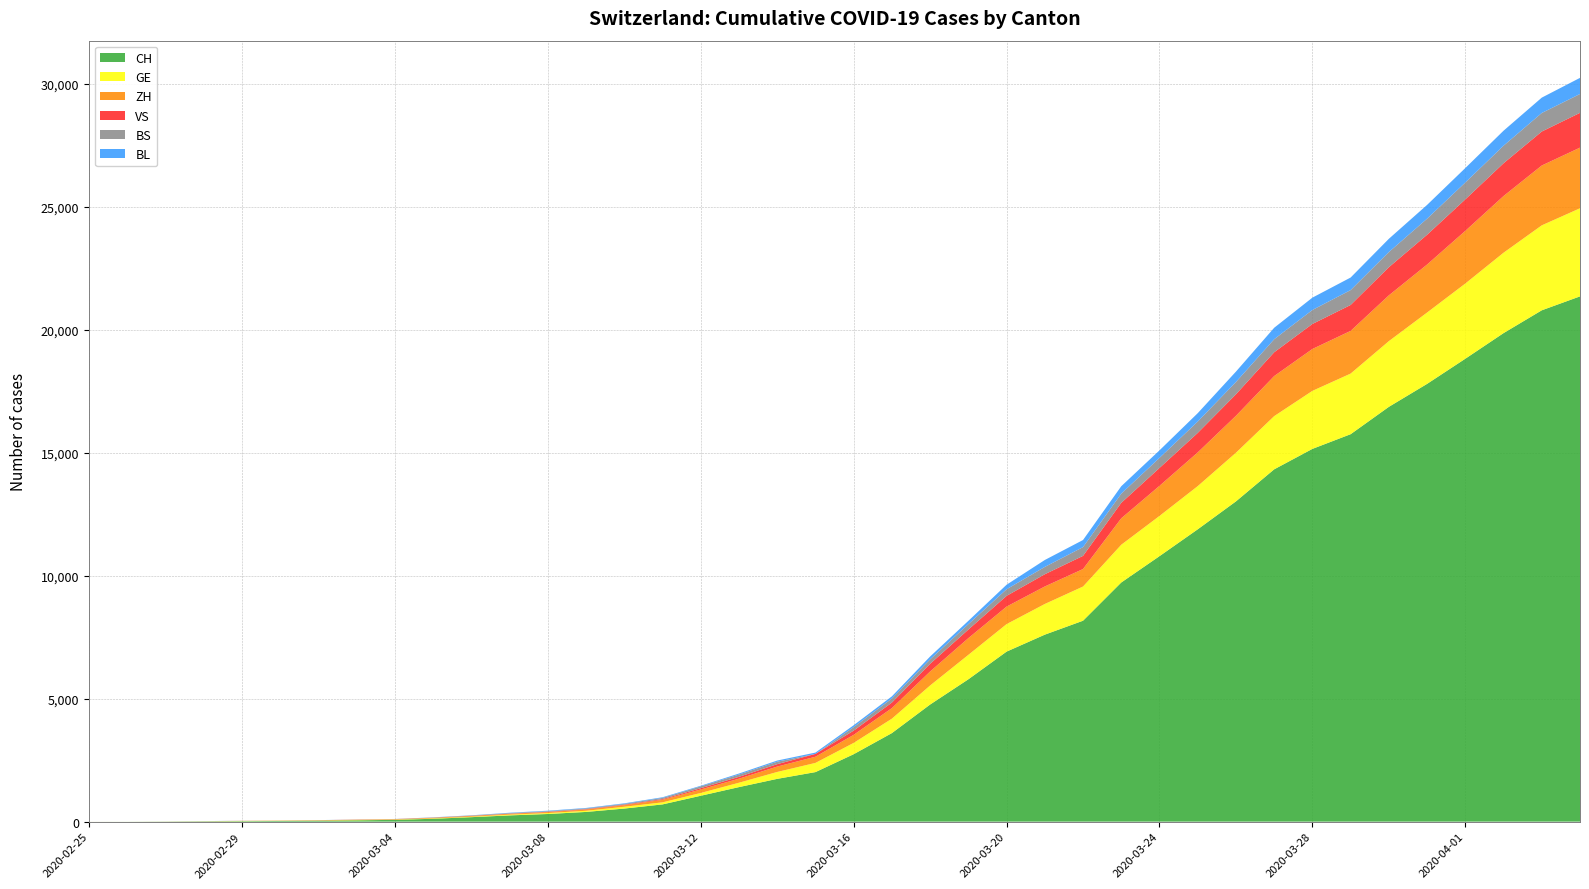

Reading left to right, transcribe all the data shown in this chart.

CH: 1	2	6	13	20	27	37	54	73	117	182	254	311	395	532	701	1053	1405	1740	2015	2743	3602	4764	5790	6916	7606	8173	9728	10799	11891	13027	14331	15163	15760	16873	17807	18830	19872	20800	21366
GE: 0	1	1	4	6	8	8	11	11	15	19	30	38	47	73	84	114	178	281	374	460	587	775	994	1119	1248	1391	1536	1636	1757	1979	2164	2360	2466	2673	2902	3059	3270	3456	3584
ZH: 1	0	2	2	6	7	11	14	16	24	30	35	41	50	63	102	141	164	219	251	327	430	569	680	712	712	712	1076	1224	1371	1503	1630	1704	1736	1862	1953	2142	2306	2434	2467
VS: 0	0	0	1	1	2	3	3	4	5	6	7	12	17	22	30	53	76	98	115	172	225	312	349	436	498	535	628	728	793	874	968	1017	1055	1144	1211	1281	1333	1382	1415
BS: 0	0	1	1	1	1	1	3	3	8	15	21	24	28	33	49	73	92	100	0	143	164	181	220	270	297	356	374	410	462	501	530	569	605	617	653	687	714	754	767
BL: 0	0	0	1	2	2	2	2	2	6	6	15	19	20	22	26	26	42	47	54	76	89	116	134	184	282	289	302	306	341	422	466	502	511	539	561	588	610	625	656